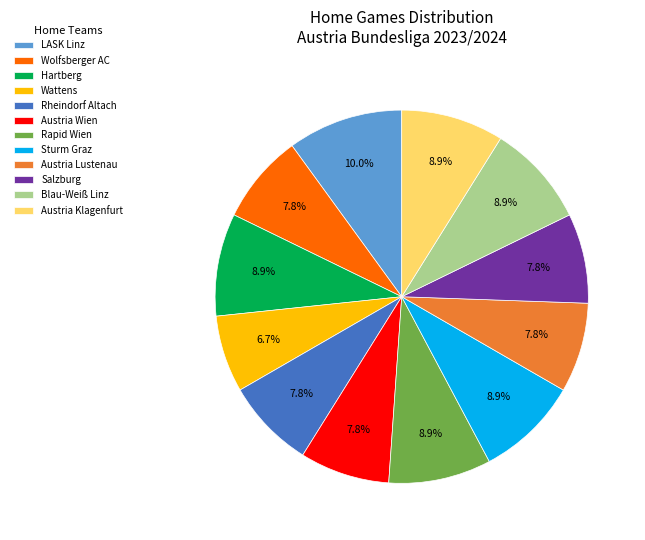

How much of the chart is everything except Austria Wien?

92.2%